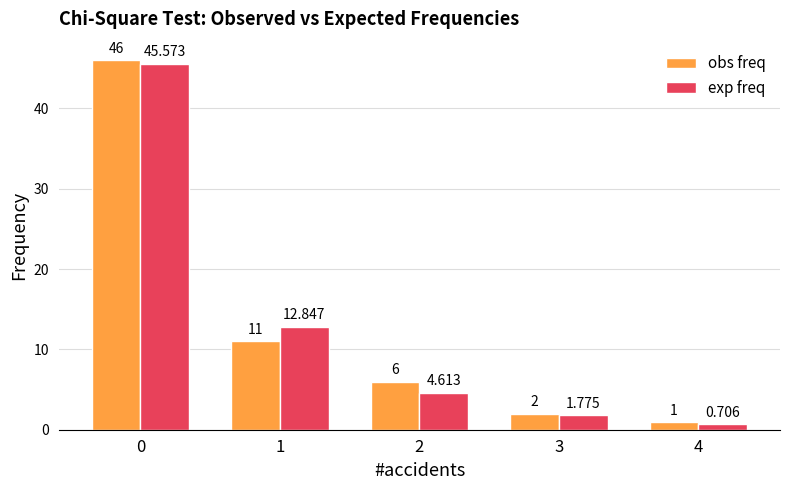

Which series has the widest spread of values?

obs freq